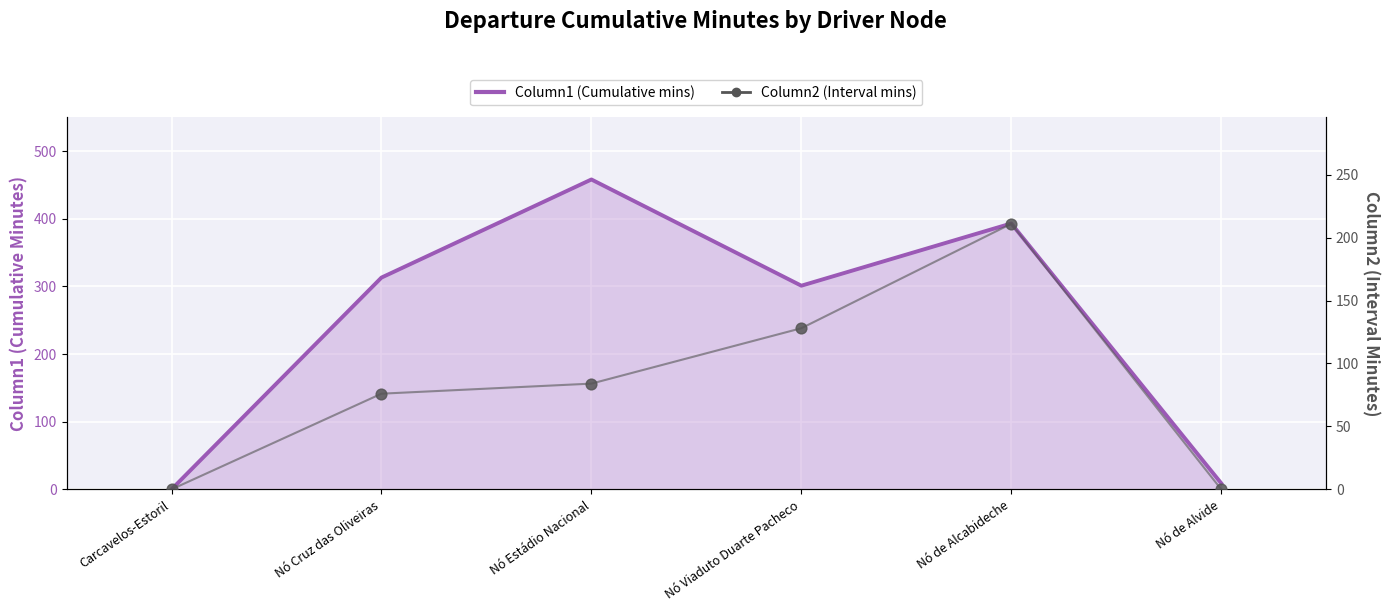

Which series has the widest spread of Y values?

Column1 (Cumulative mins)